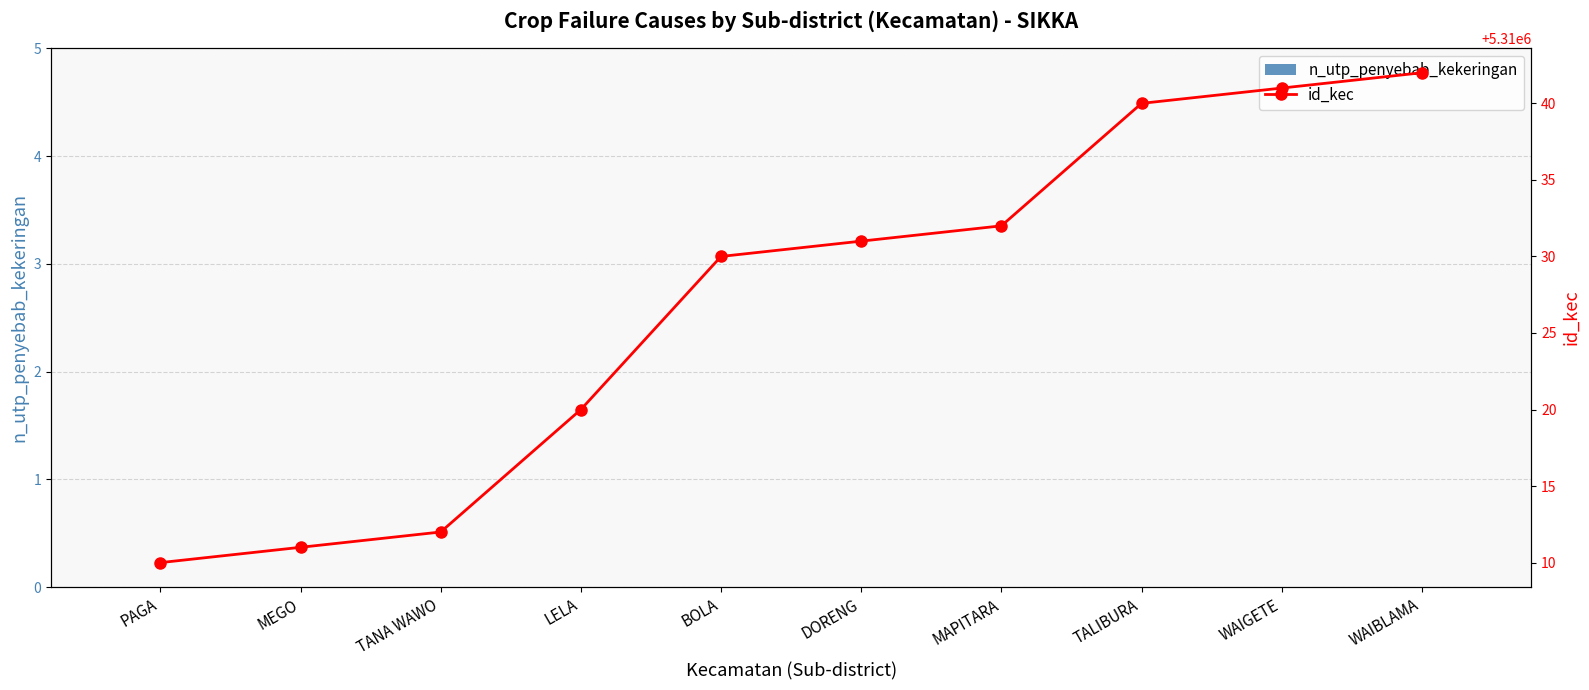

Count the number of categories in the chart.

10